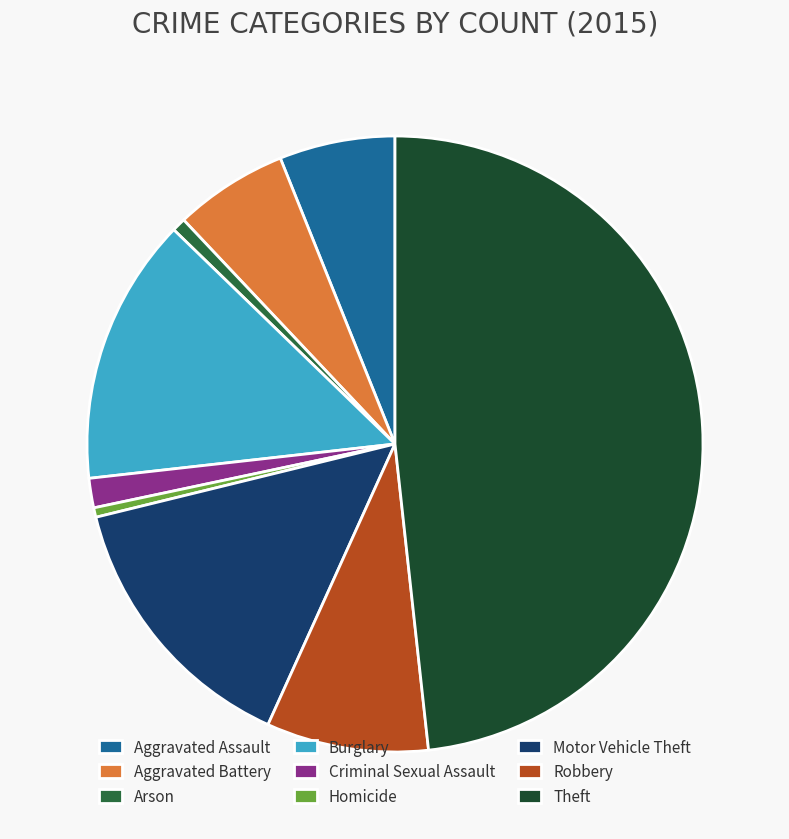

The Robbery slice represents 9% of the pie. True or false?

True